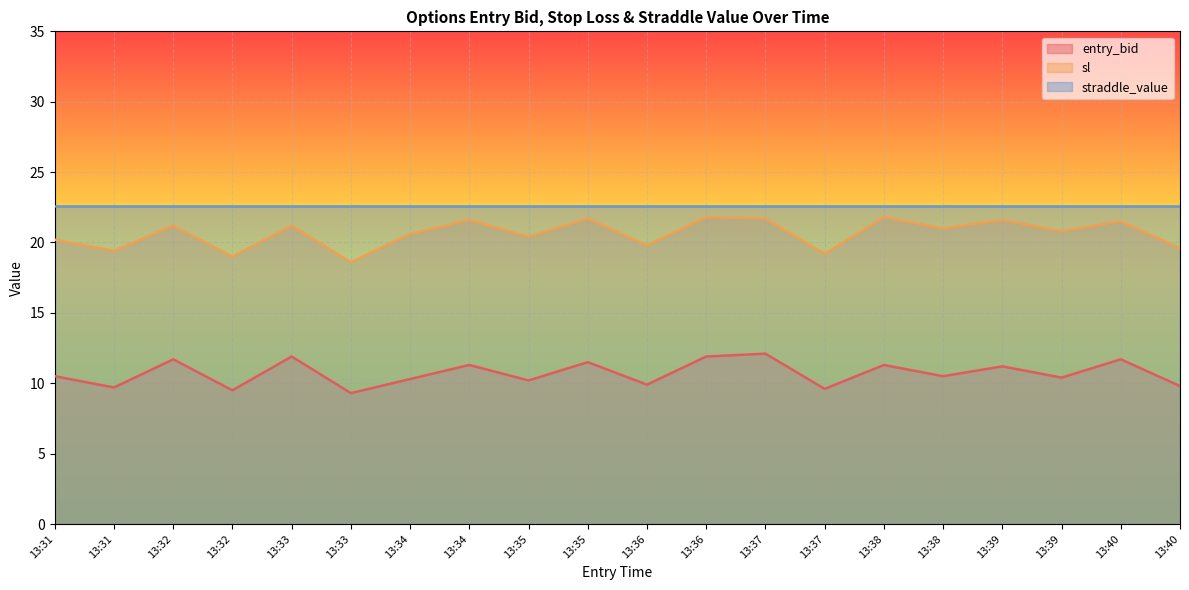

Where does the entry_bid series first go above 10?

13:31